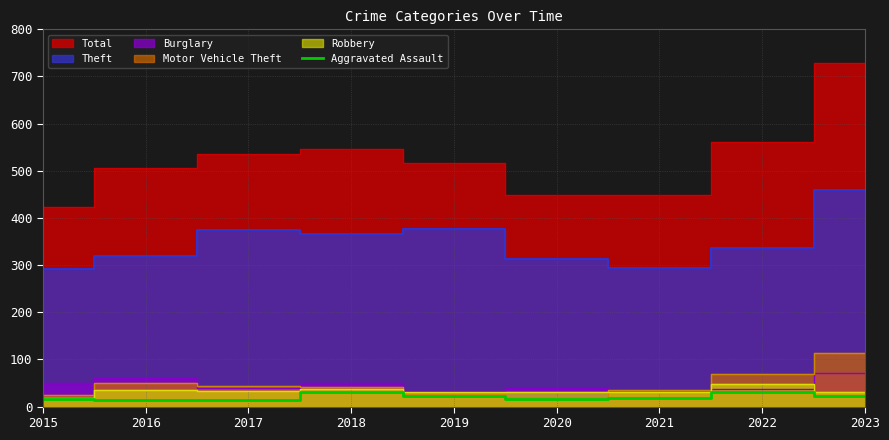

At which label does the data first exceed 18?

2018